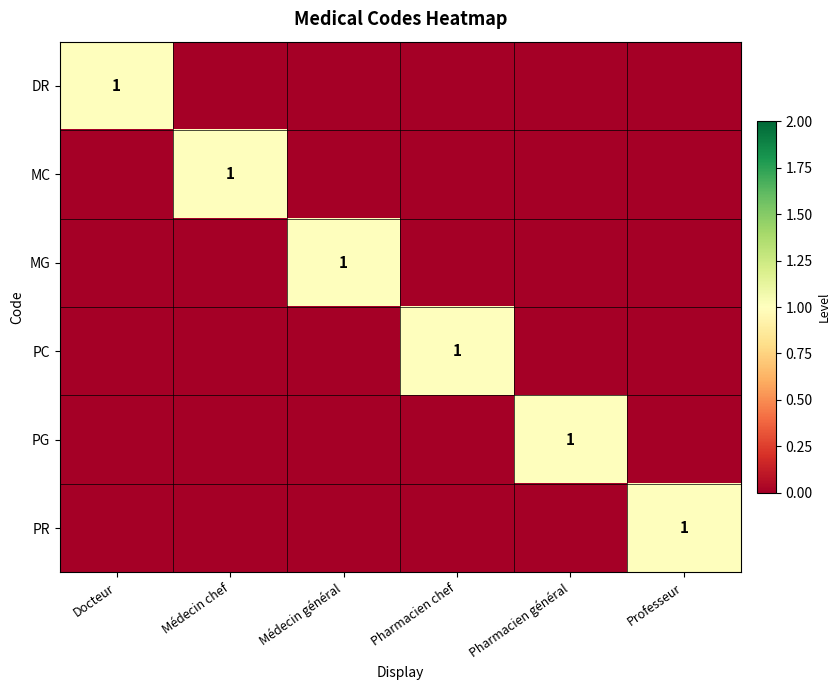

What is the difference between the MG values at Docteur and Médecin général?

1